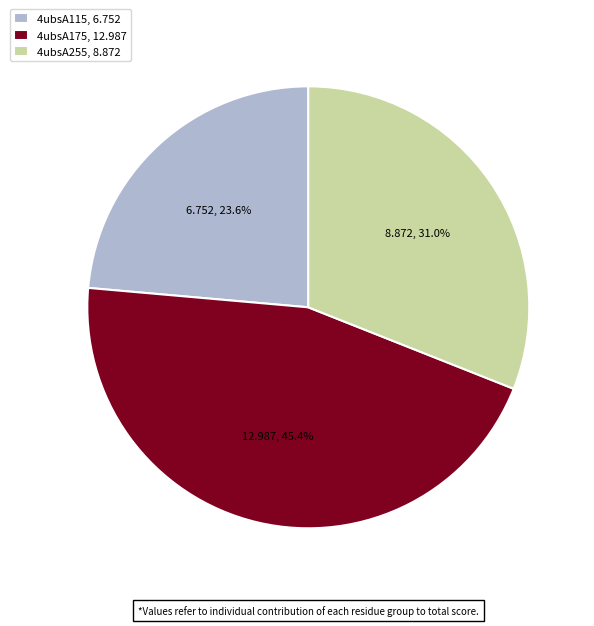

Which slice is the largest?

4ubsA175